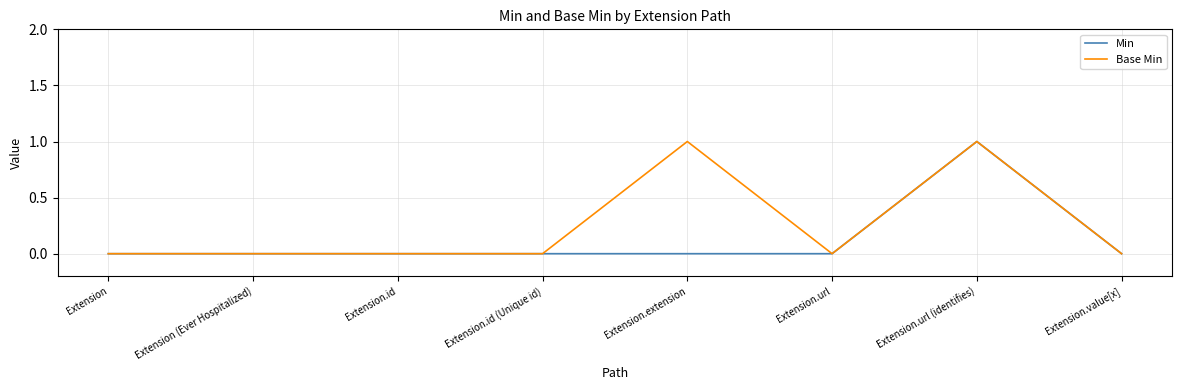

The Min series shows 0 at Extension (Ever Hospitalized). True or false?

True